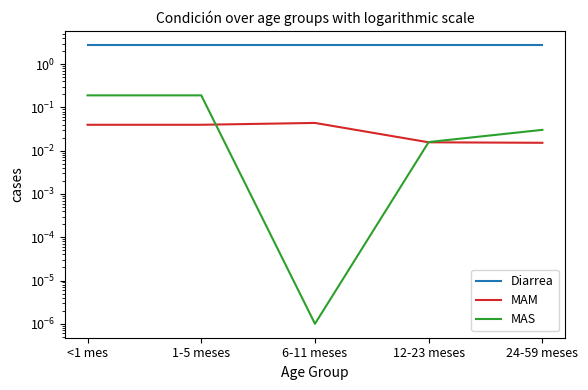

The Diarrea series shows 1.4 at 6-11 meses. True or false?

False